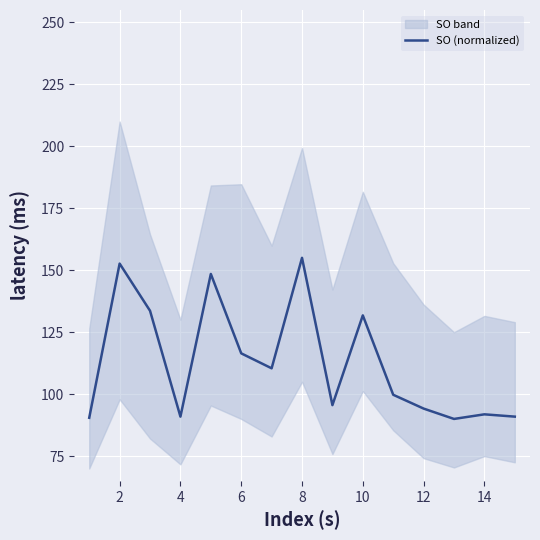

What is the difference between the maximum and minimum values?

65.0